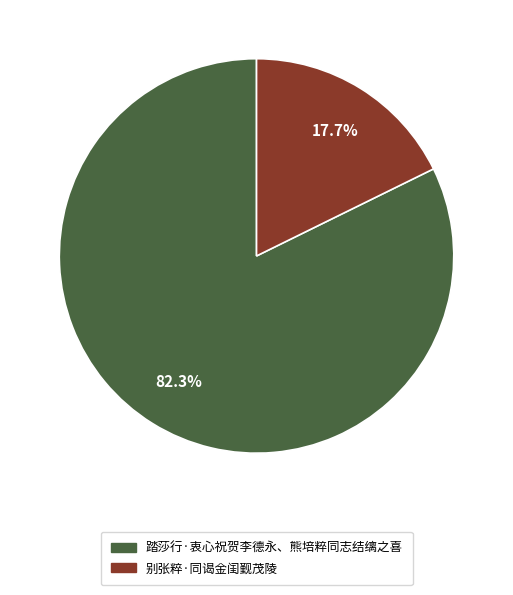

Rank the categories by value from highest to lowest.

踏莎行·衷心祝贺李德永、熊培粹同志结缡之喜, 别张粹·同谒金闺觐茂陵